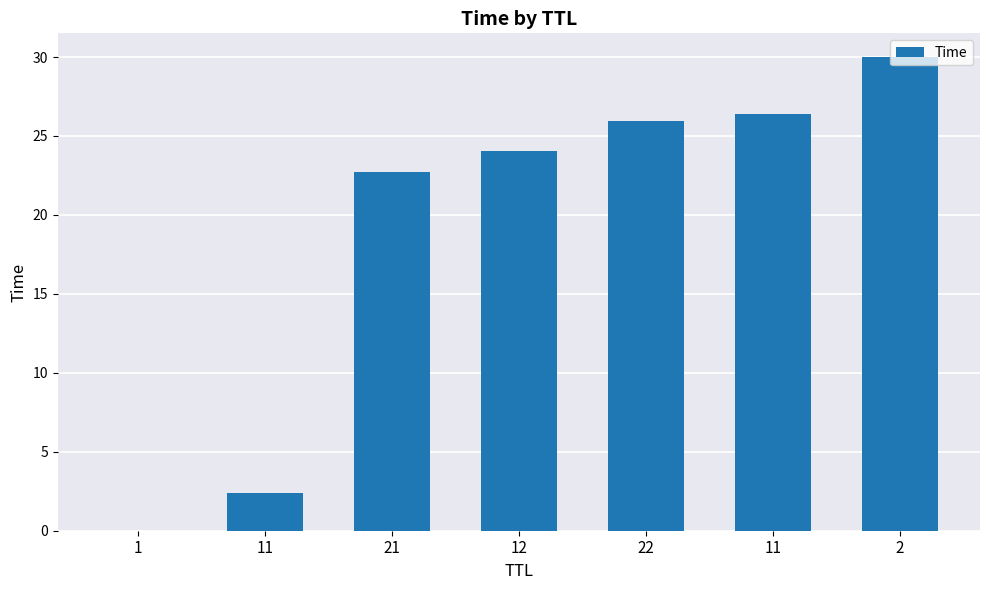

Are the bars horizontal?

No